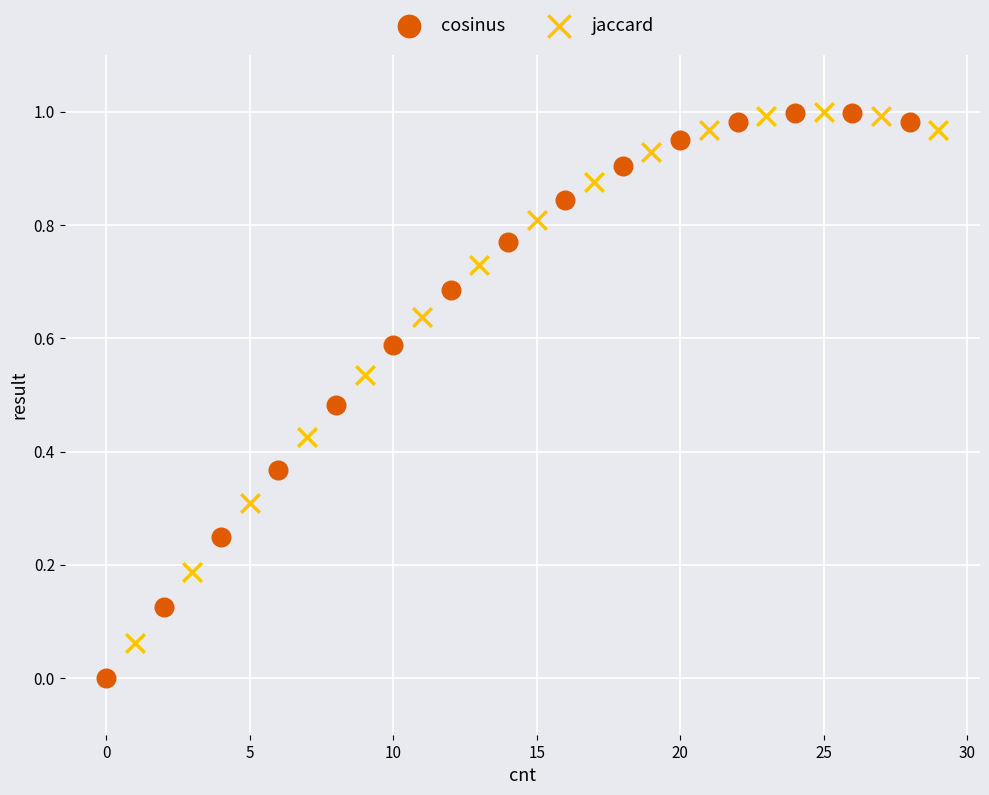

Which series has the widest spread of Y values?

cosinus